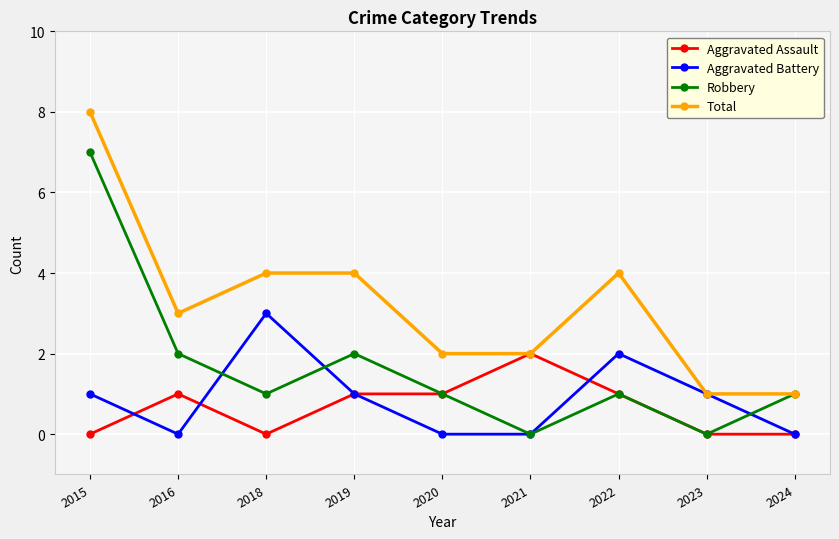

What is the difference between the maximum and minimum values in the Aggravated Battery series?

3